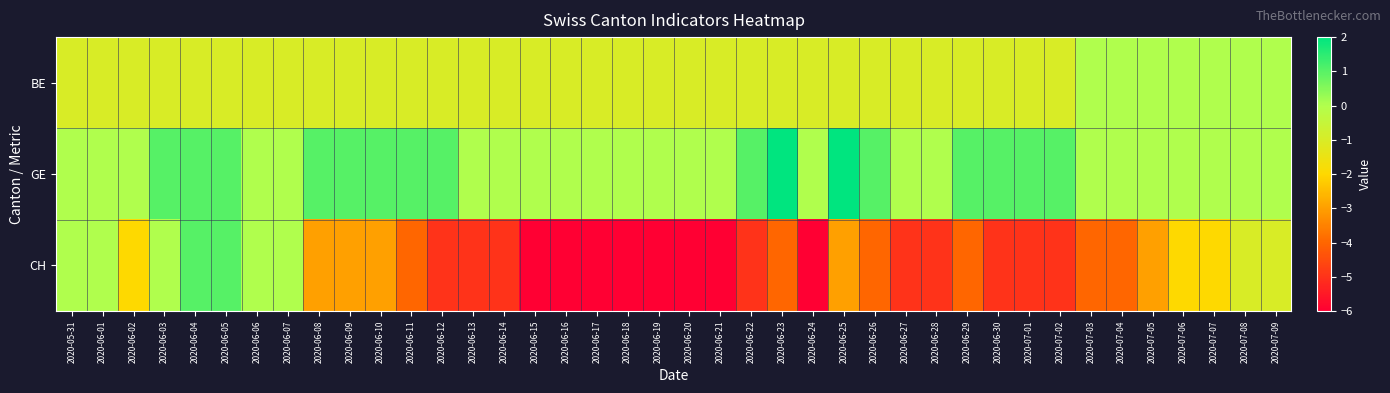

At how many categories does at least one series exceed 1?

2